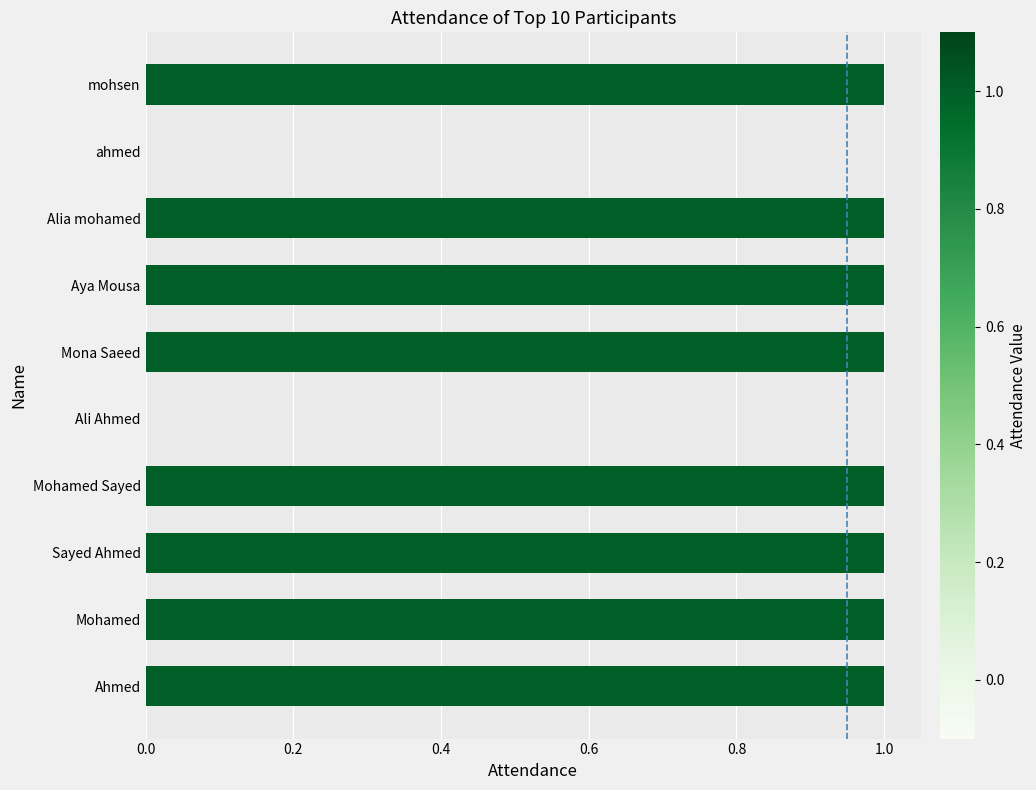

What is the ratio of the value at Alia mohamed to the value at Mohamed Sayed?

1.0